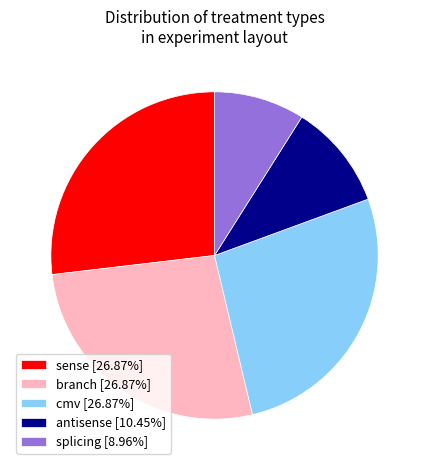

How many segments does this pie chart have?

5